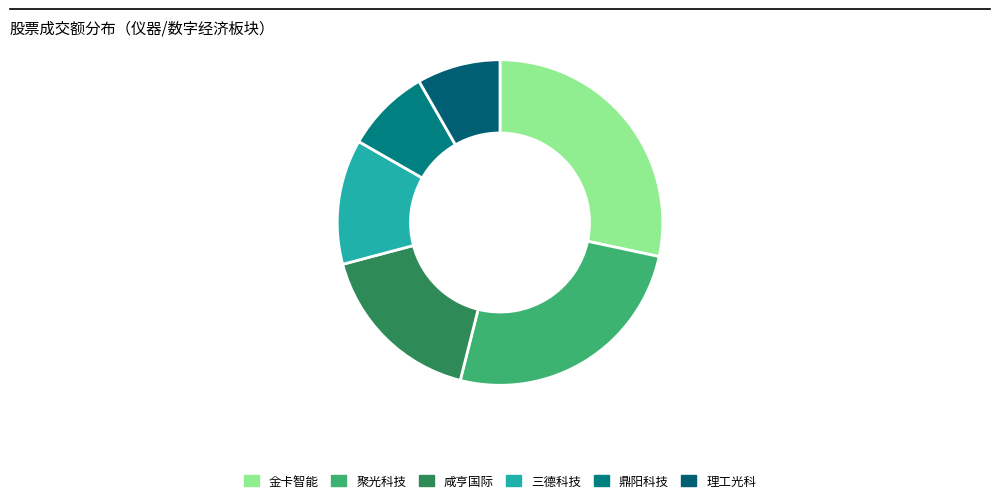

Count the number of slices in the pie.

6